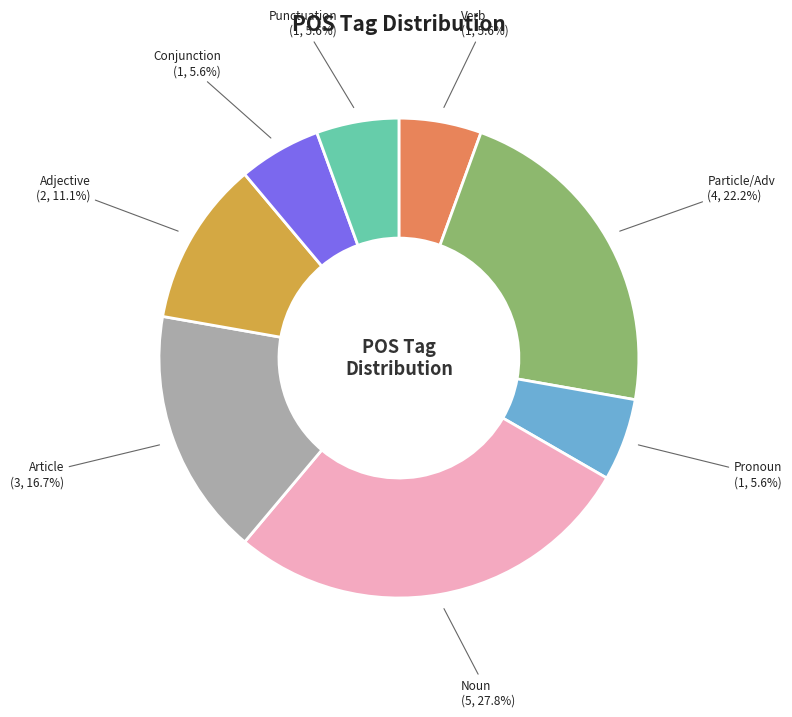

Approximately how many times larger is the value at Particle/Adv compared to Punctuation?

4.0